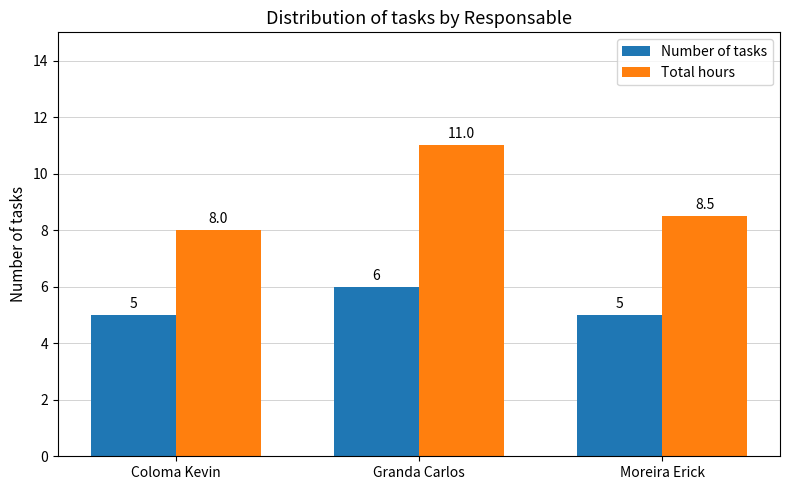

At which label is Total hours closest to 9?

Moreira Erick